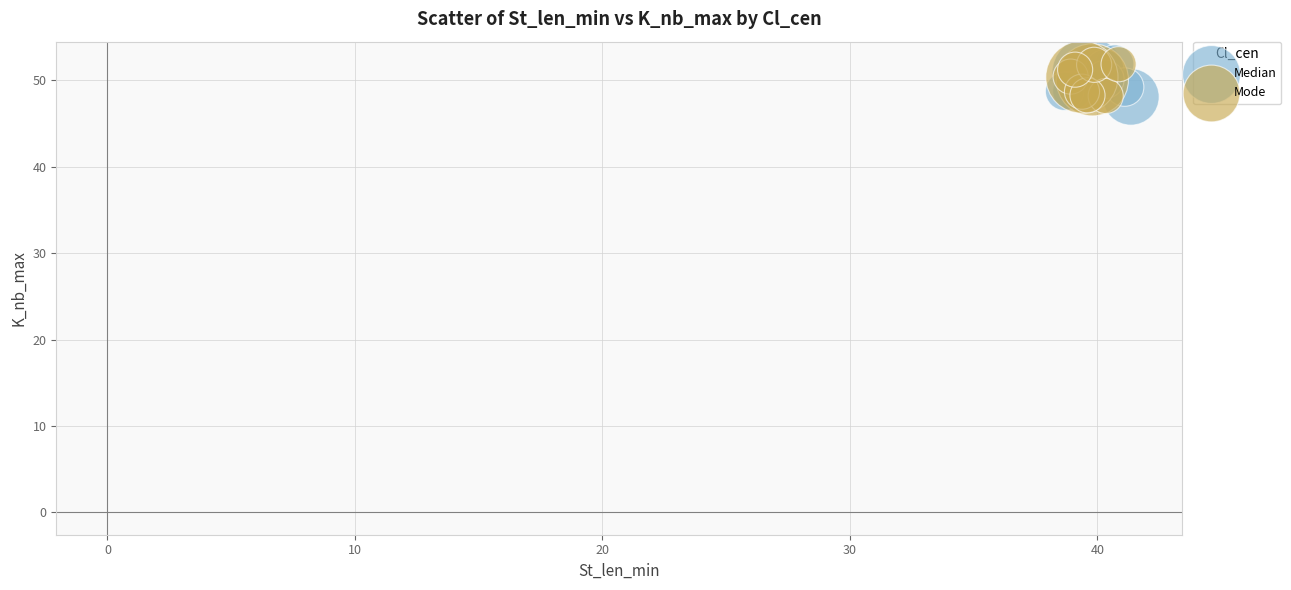

What are all the series names shown in the legend?

Median, Mode